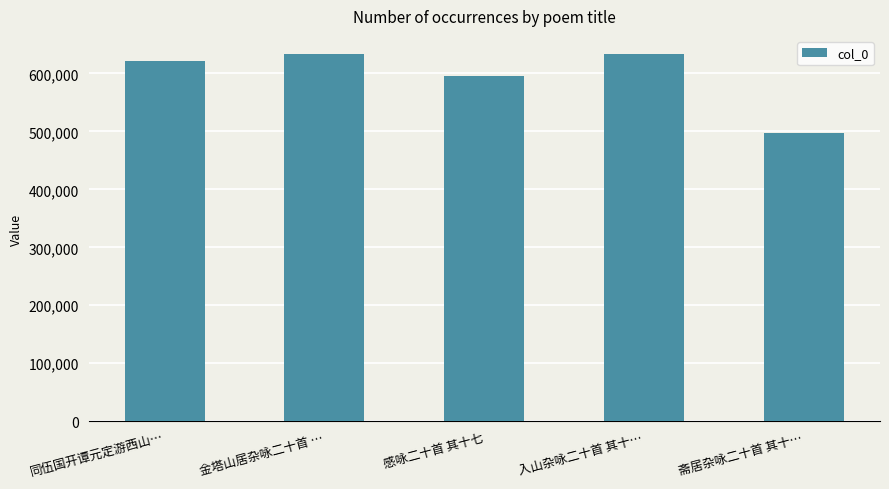

Which label corresponds to the smallest value in the chart?

斋居杂咏二十首 其十…